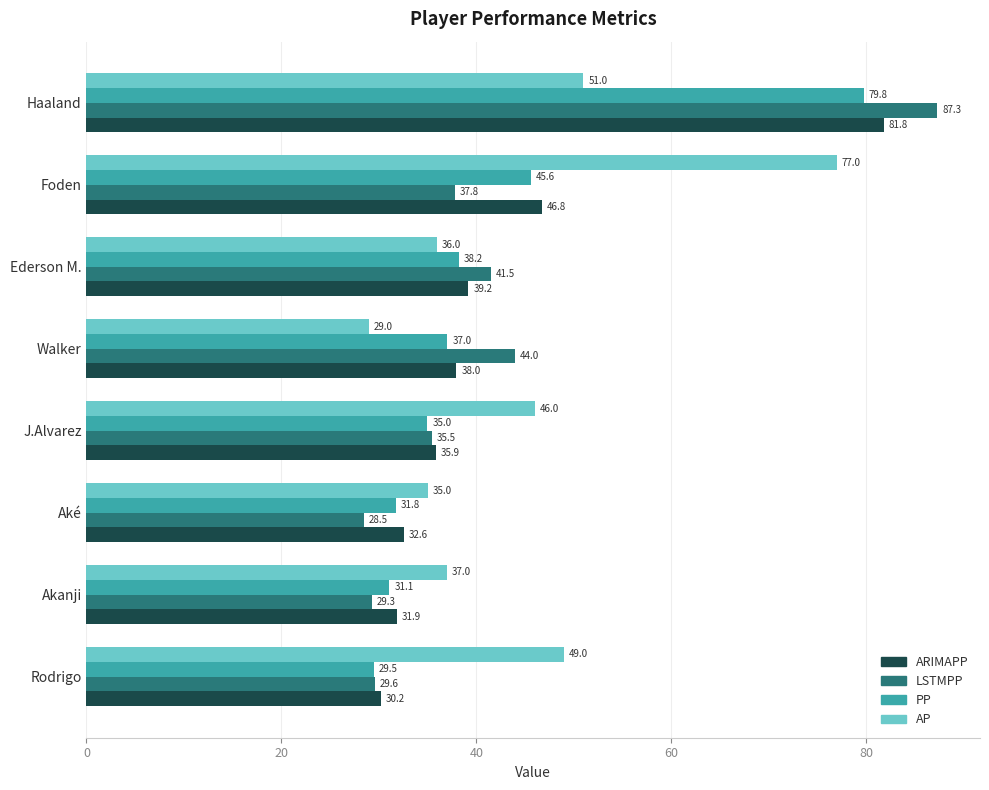

Where is ARIMAPP nearest to the value 56?

Foden